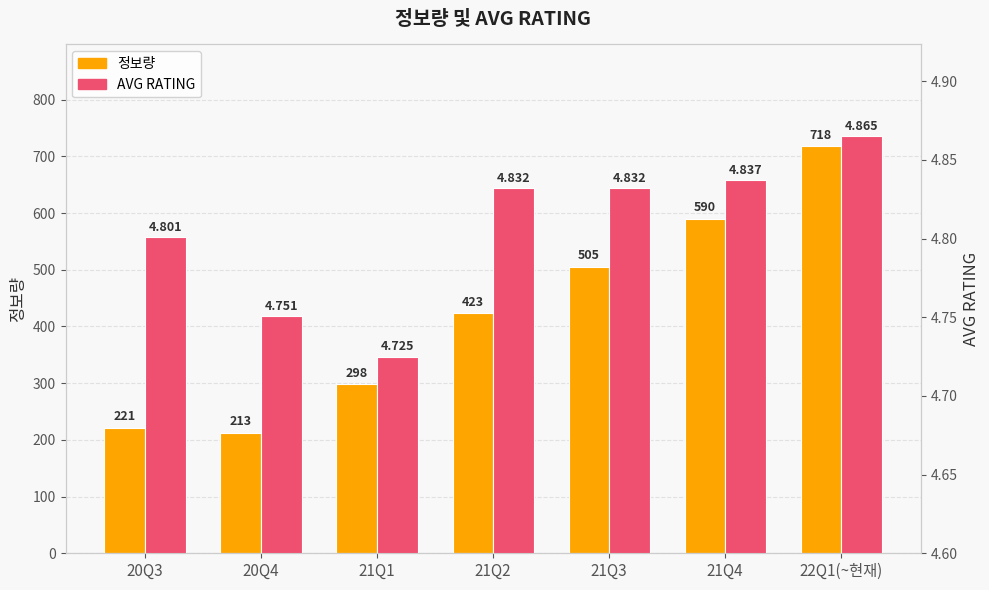

Reading left to right, extract all data points from this chart.

정보량: 221.0	213.0	298.0	423.0	505.0	590.0	718.0
AVG RATING: 4.8	4.8	4.7	4.8	4.8	4.8	4.9